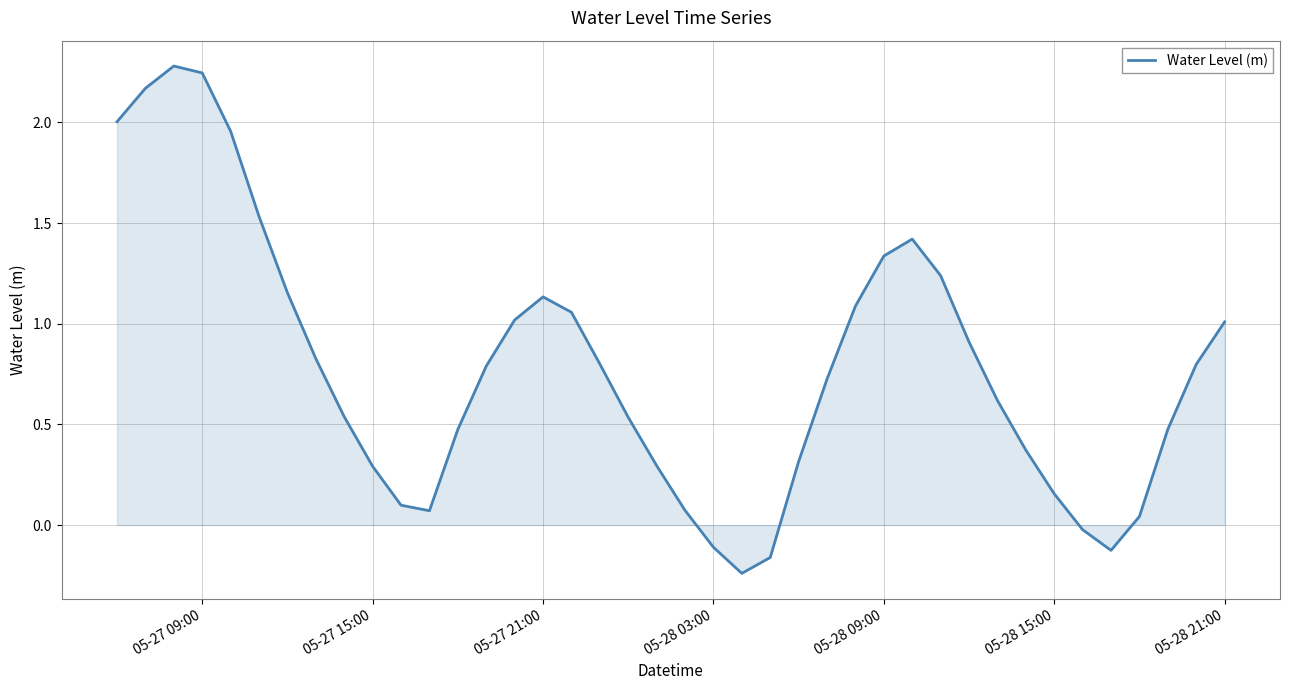

How many lines are shown in the chart?

1